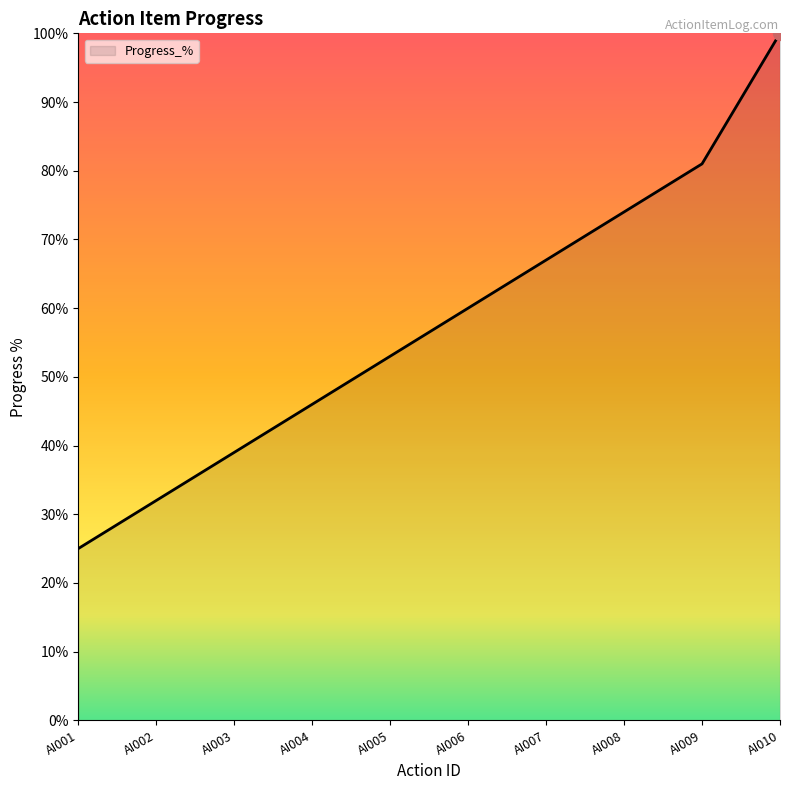

How many lines are shown in the chart?

1